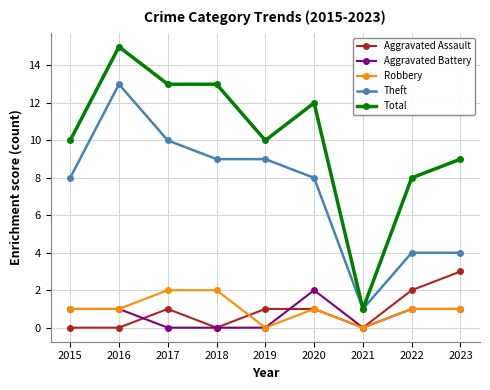

At which category does Theft reach its first local peak?

2016